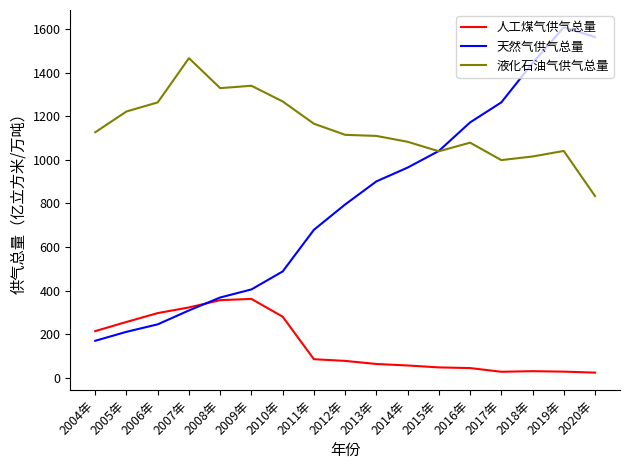

How many lines are shown in the chart?

3